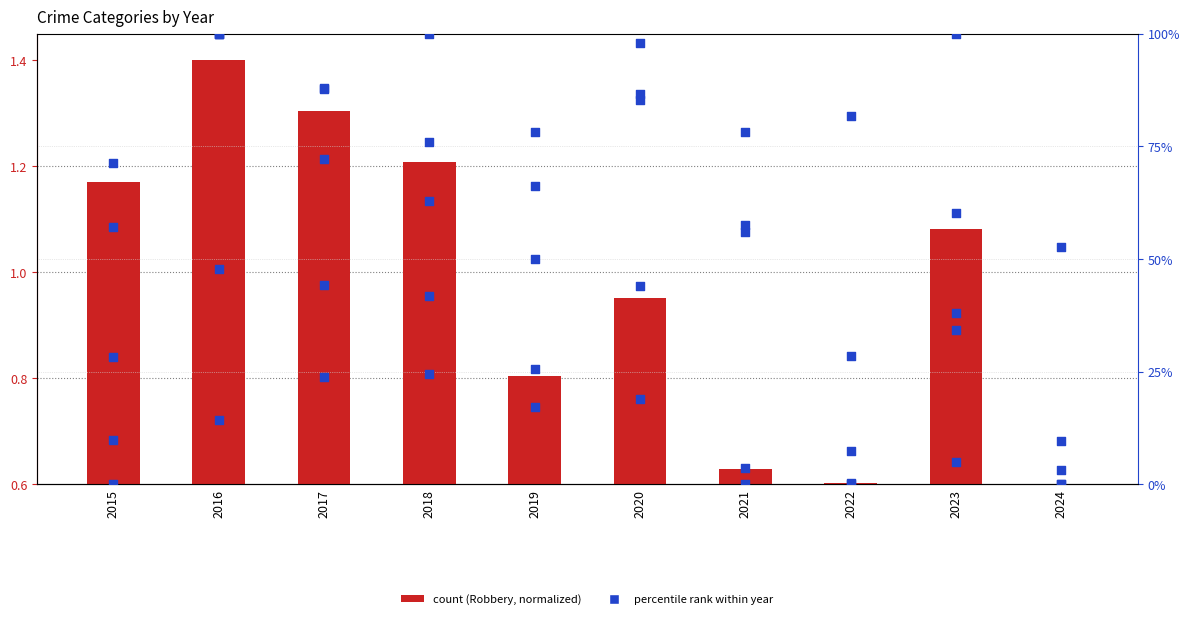

Which series contains the highest Y value?

Robbery